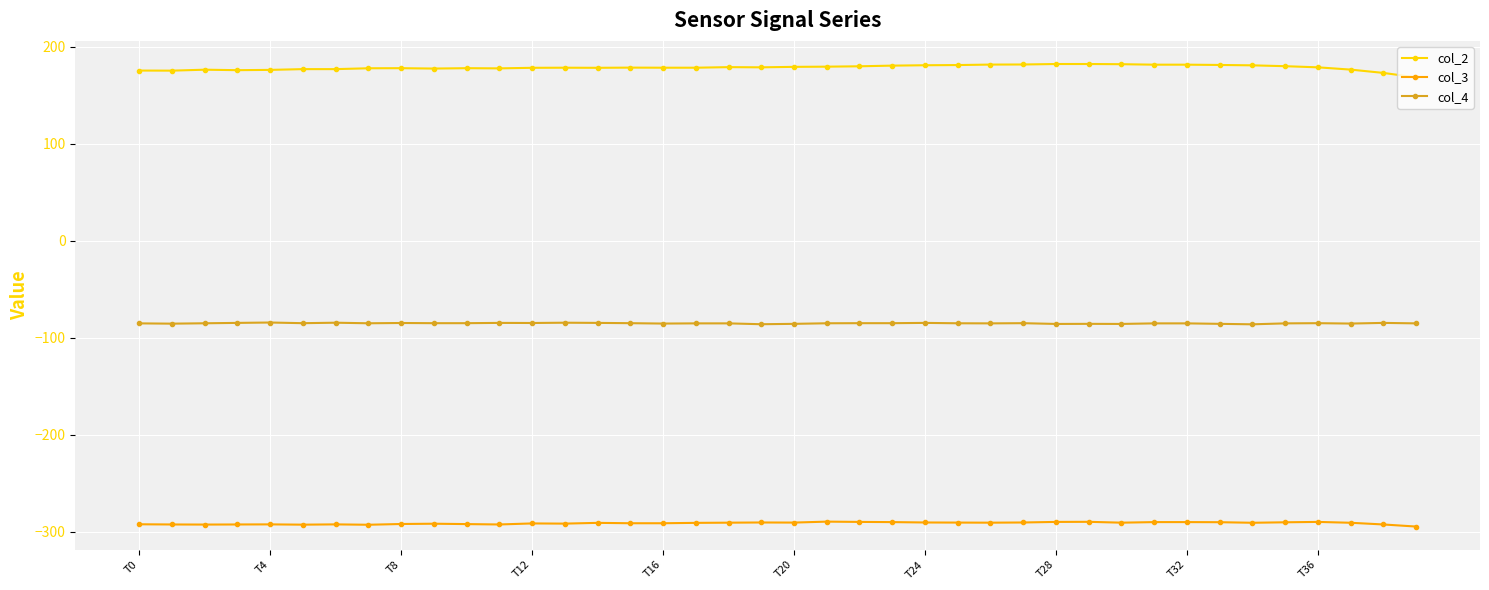

True or false: col_3 and col_2 intersect in this chart.

False